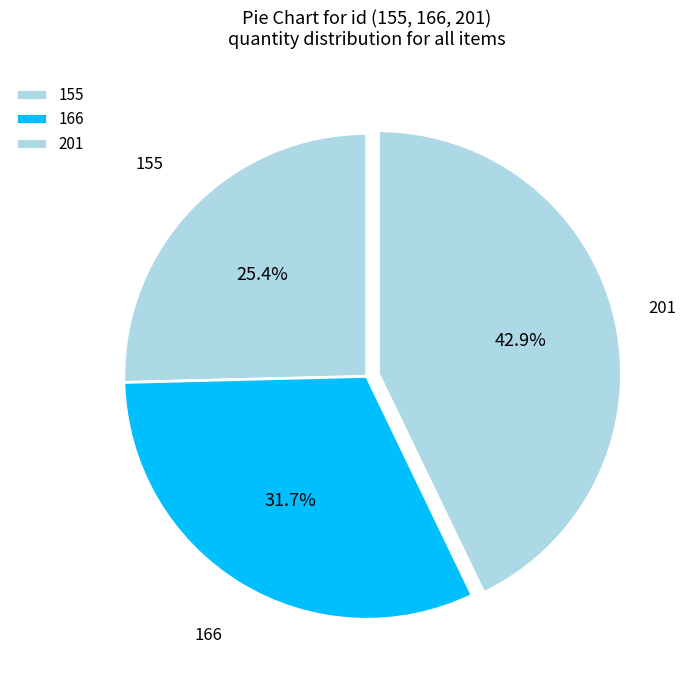

Is 201 the majority of the pie?

No